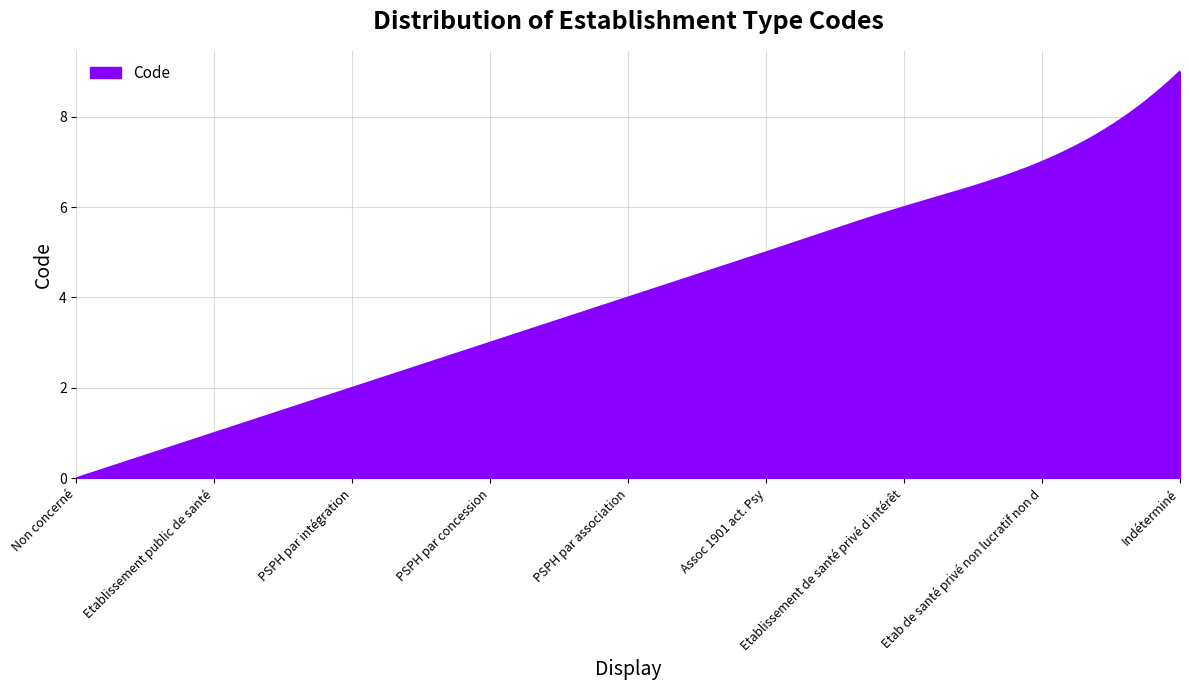

What is the maximum value shown in the chart?

9.0